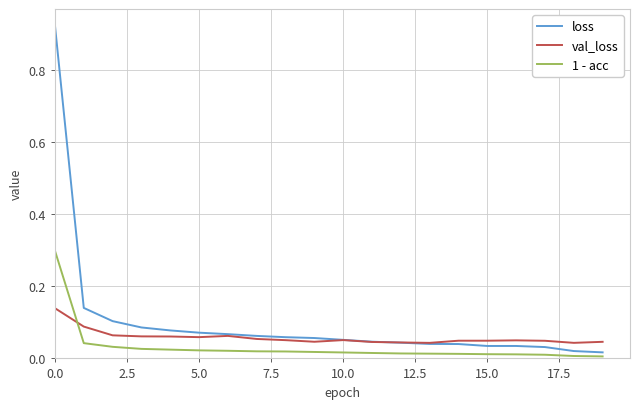

List the series in order of their overall mean, highest first.

loss, val_loss, 1 - acc